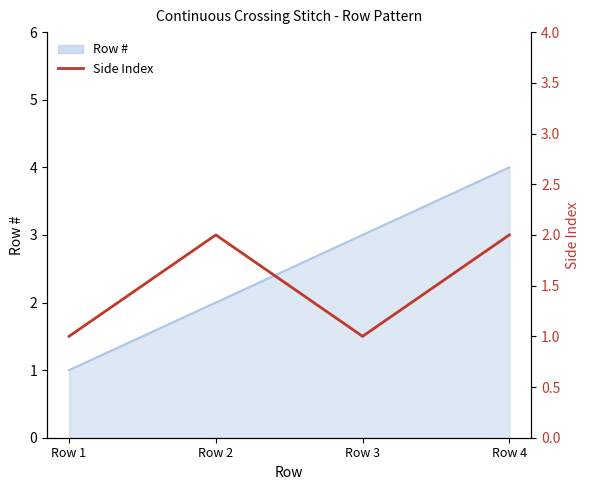

Count the values in the range 1 to 2.

4